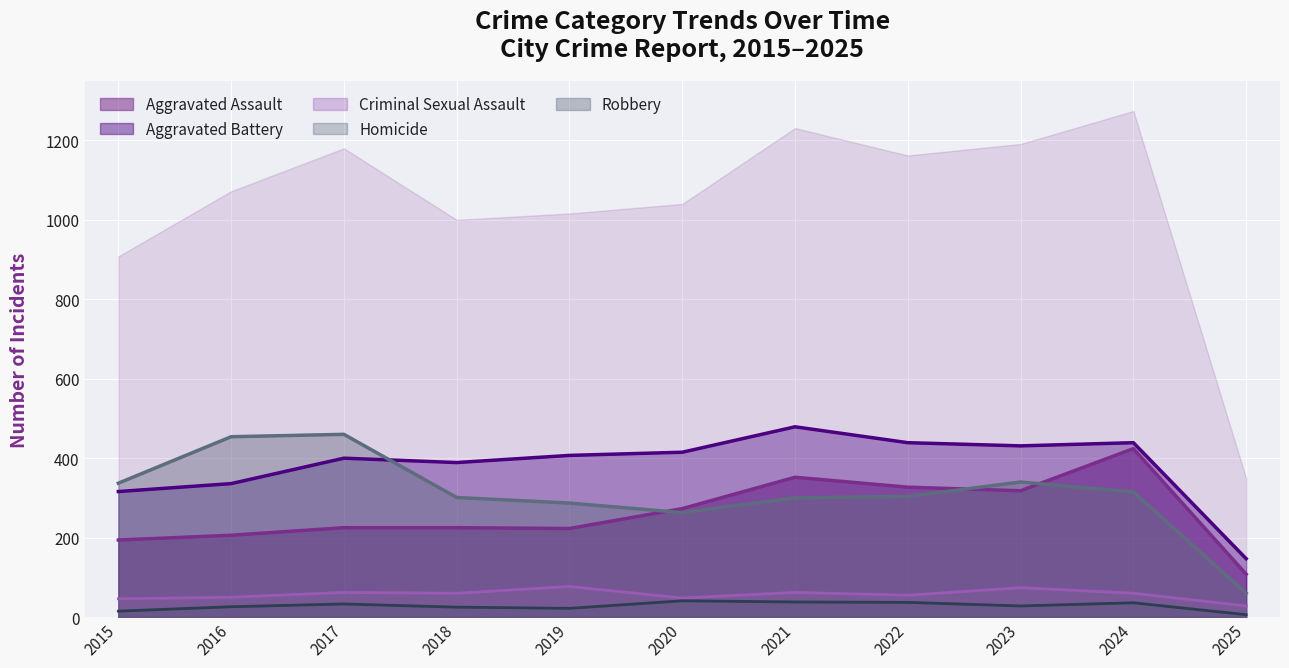

What is the approximate value of Aggravated Battery at 2016?

336